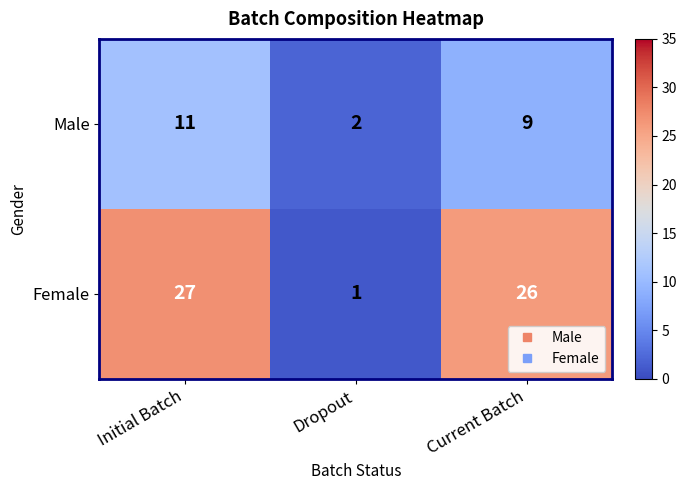

Count the number of data series in this chart.

2